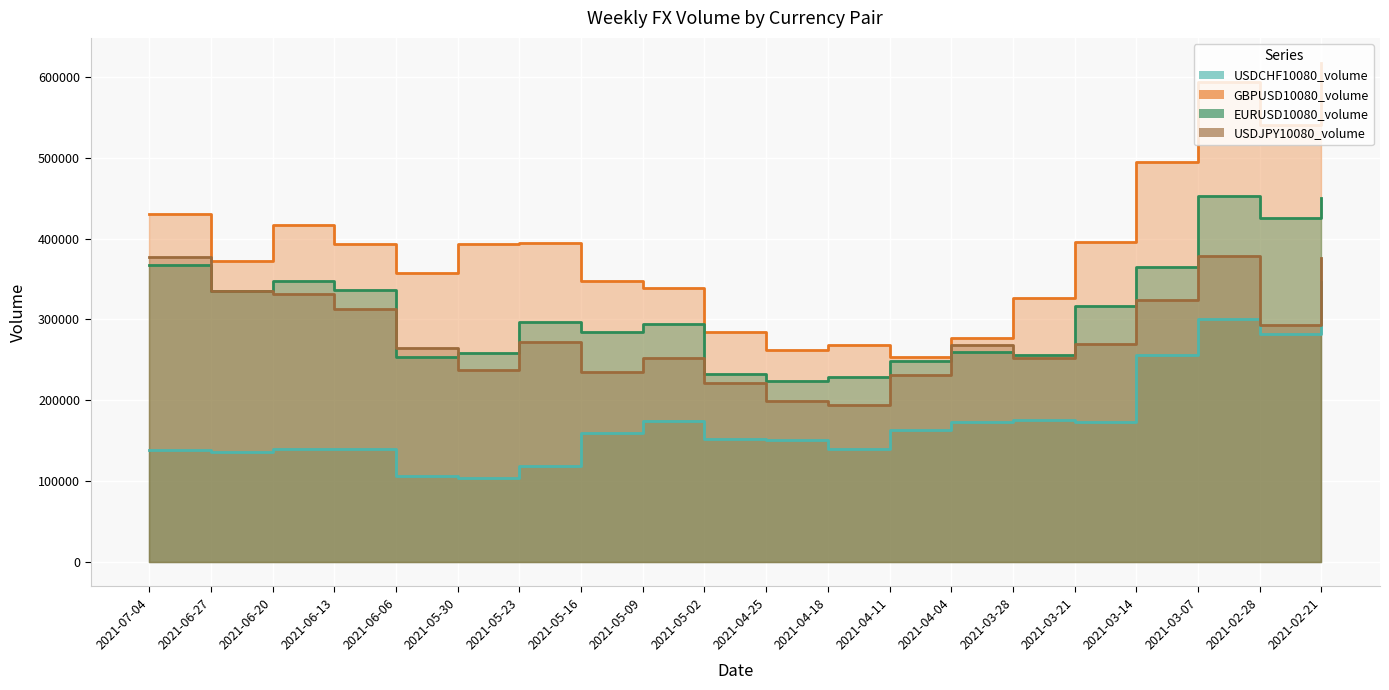

At which category is the sum across all series the highest?

2021-02-21